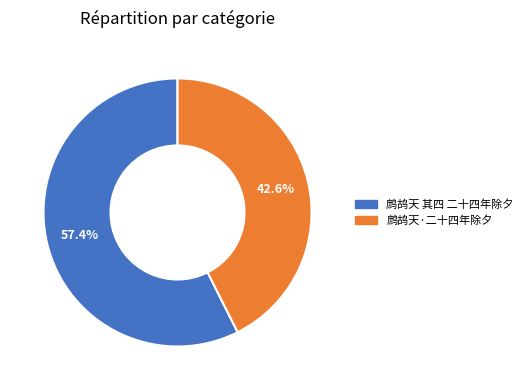

Which slice is the largest?

鹧鸪天 其四 二十四年除夕